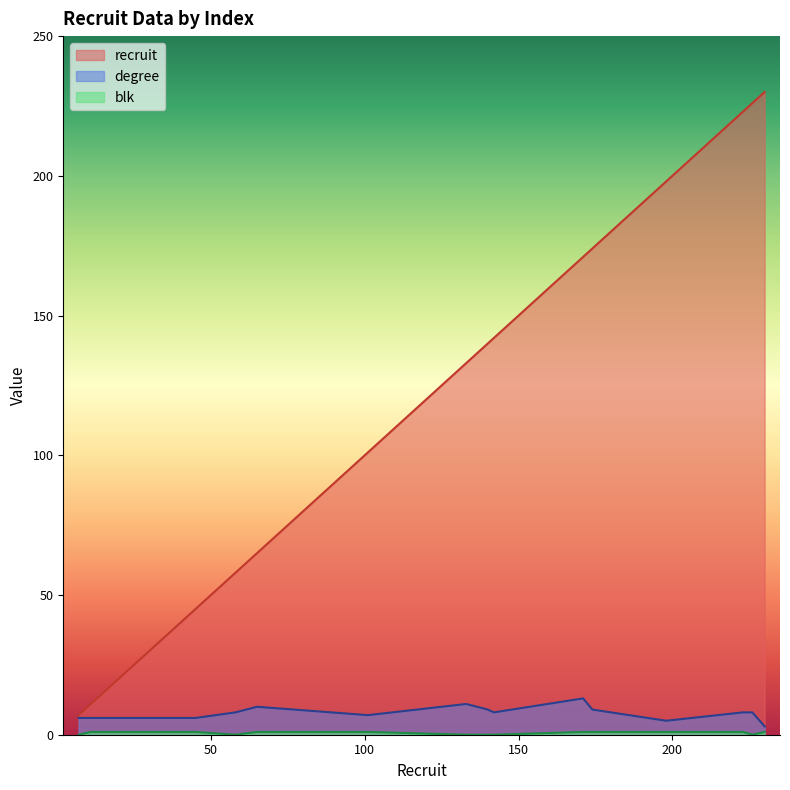

What is the total value across all series at 101?

109